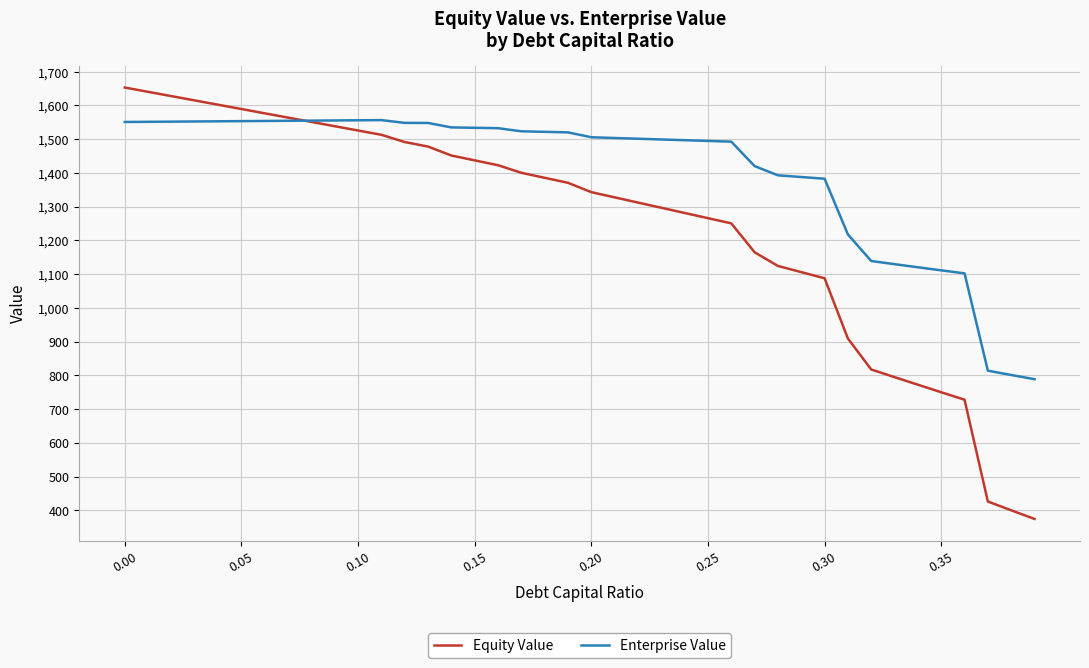

List the series in order of their overall mean, lowest first.

Equity Value, Enterprise Value